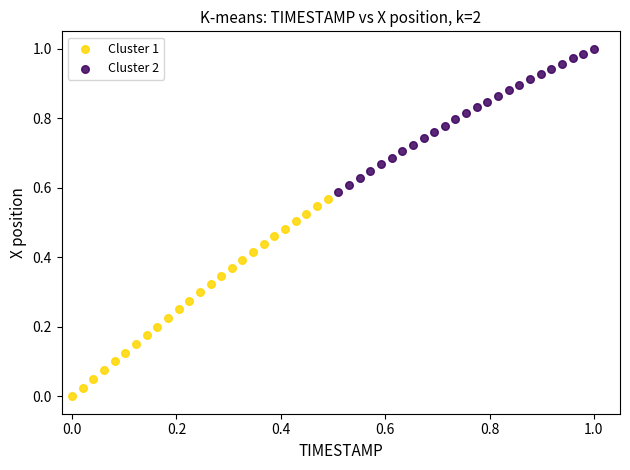

Which series reaches the minimum Y coordinate?

Cluster 1